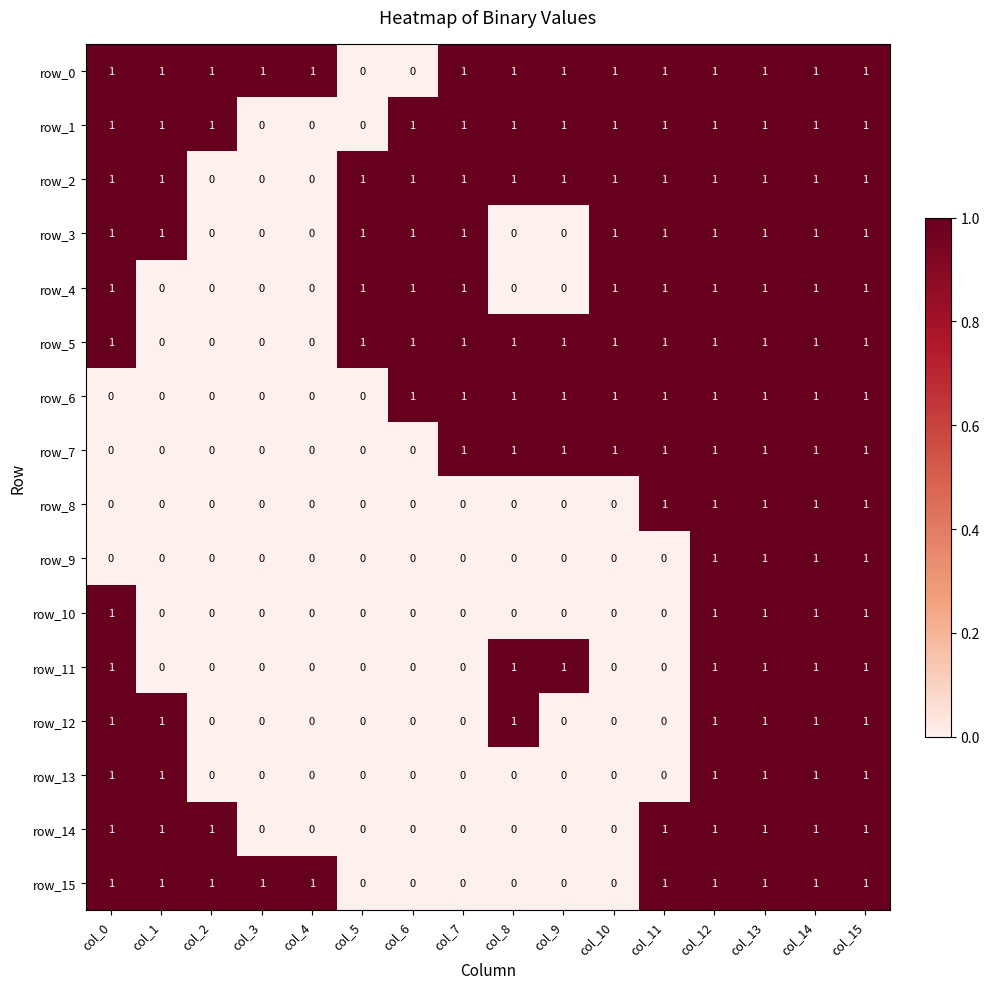

How many row_9 values are between 0 and 1?

16